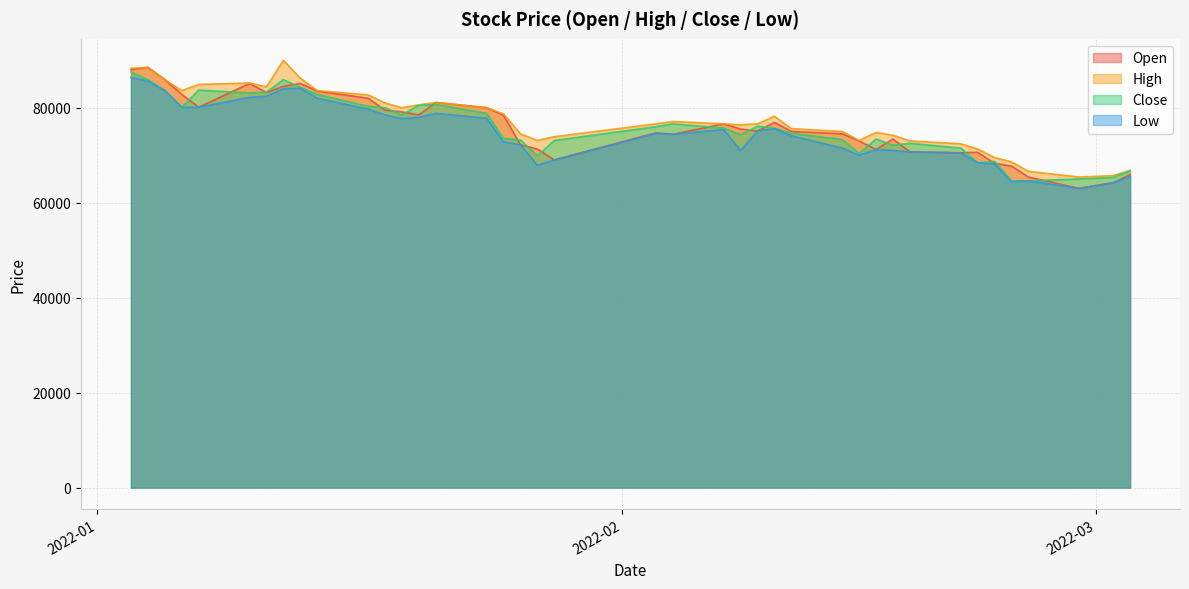

How many values in the Open series exceed 75500?

19